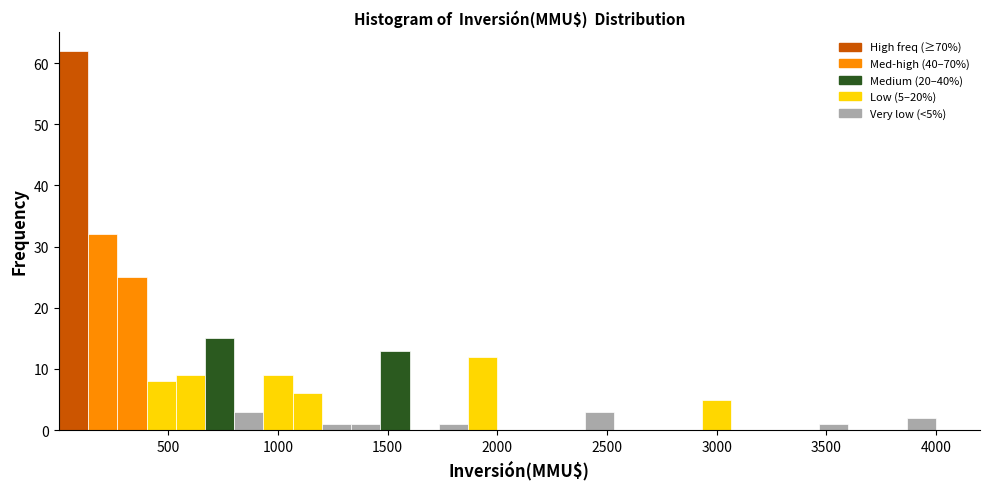

Read against the x-axis, roughly where is the centre of the tallest bar?

50